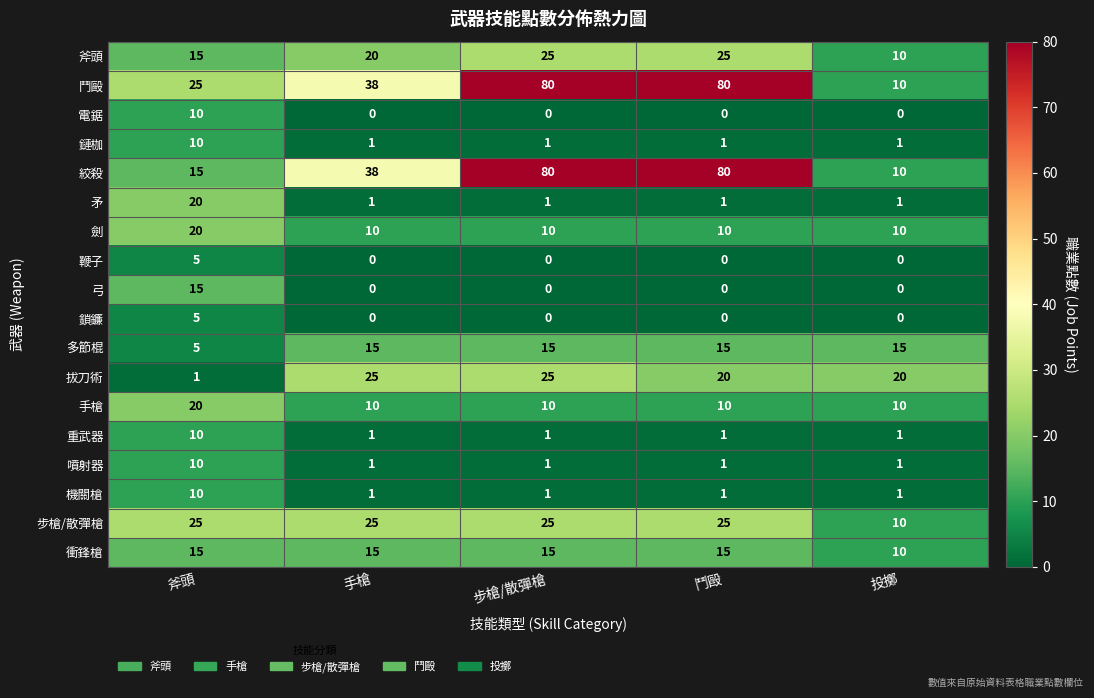

Between 斧頭 and 步槍/散彈槍, which series saw the biggest shift?

絞殺